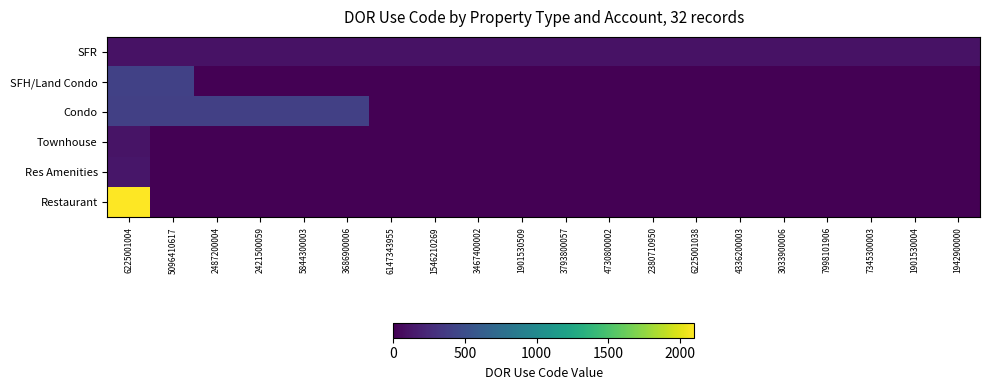

Which label corresponds to the largest value in the chart?

6225001004